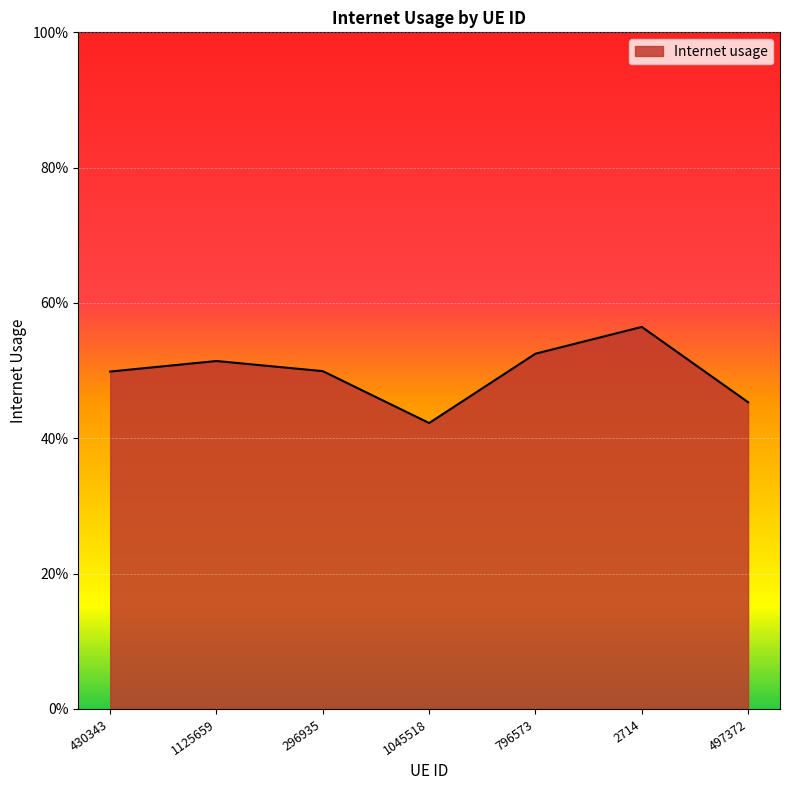

What is the difference between the maximum and second lowest values?

0.1